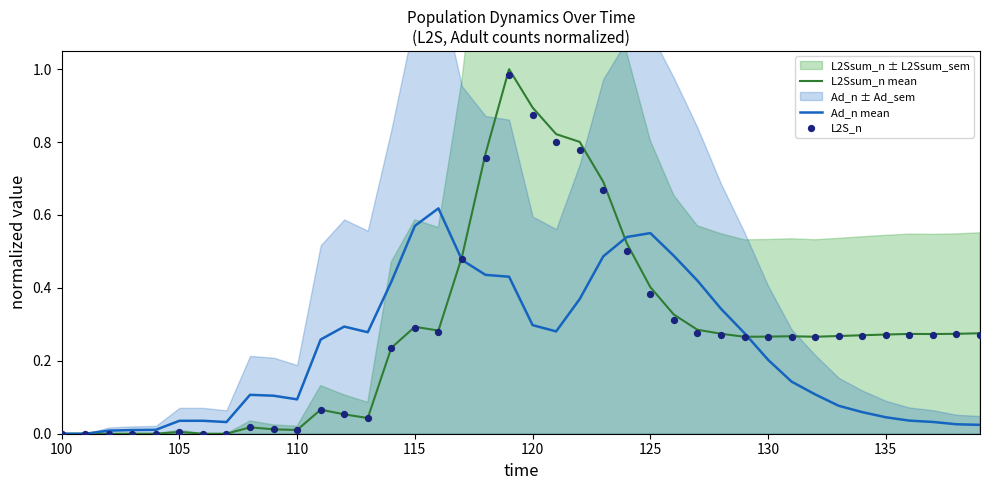

Which series reaches the minimum Y coordinate?

L2Ssum_n mean